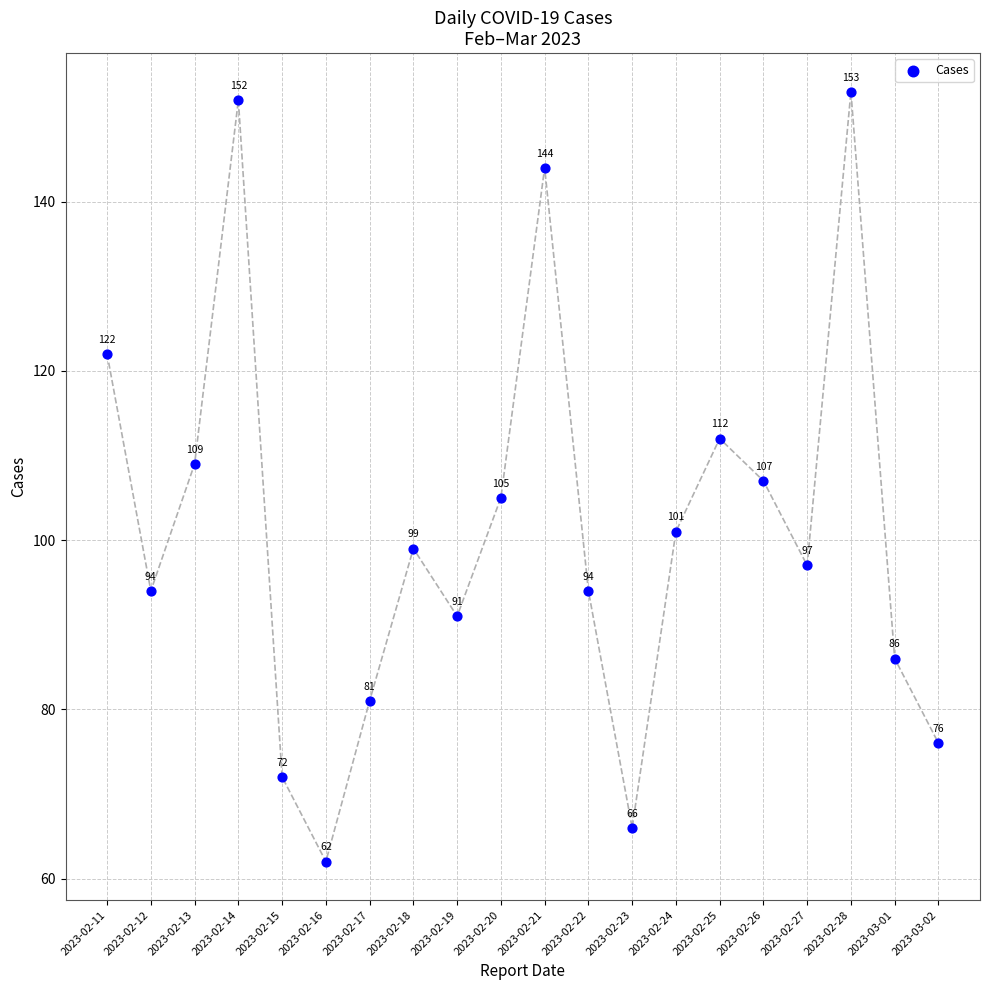

What is the range of Y values (max minus min)?

91